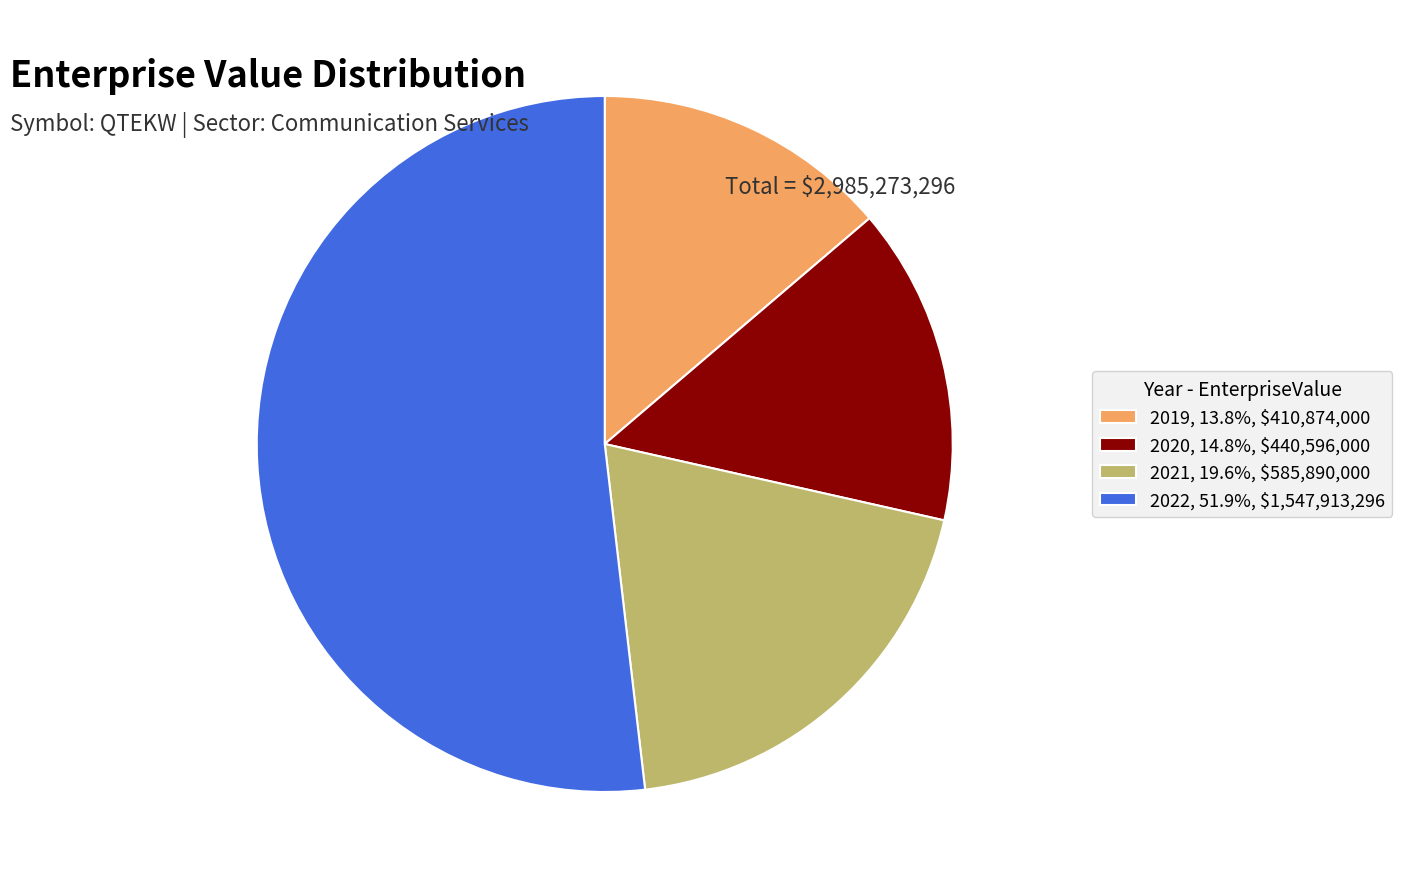

Which slice is the largest?

2022